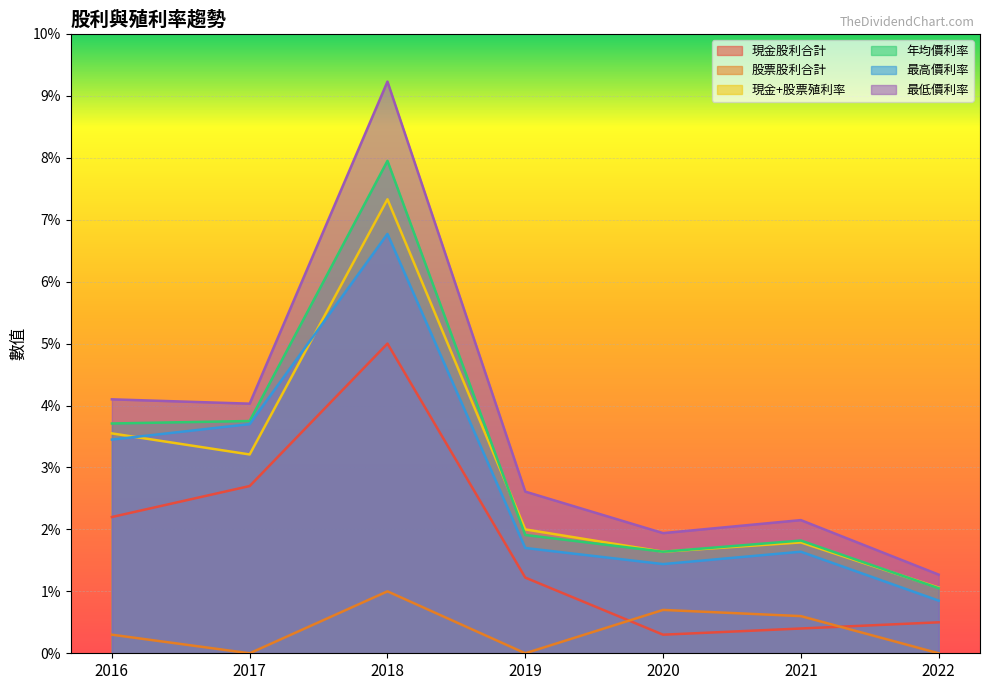

The 最高價利率 series shows 3.7 at 2017. True or false?

True